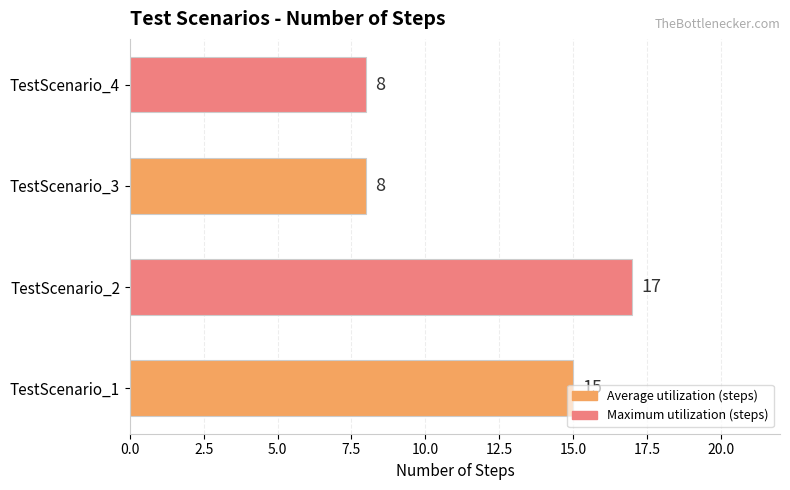

The value at TestScenario_2 is 6. True or false?

False